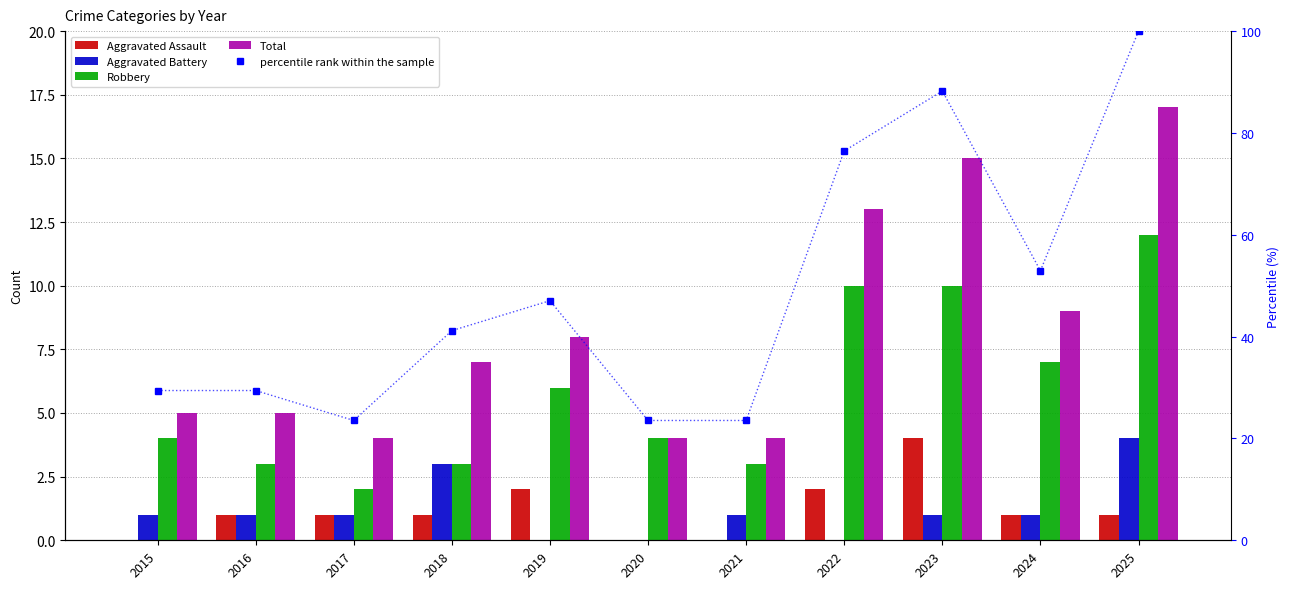

Reading right to left, extract all data points from this chart.

Aggravated Assault: 1.0	1.0	4.0	2.0	0.0	0.0	2.0	1.0	1.0	1.0	0.0
Aggravated Battery: 4.0	1.0	1.0	0.0	1.0	0.0	0.0	3.0	1.0	1.0	1.0
Robbery: 12.0	7.0	10.0	10.0	3.0	4.0	6.0	3.0	2.0	3.0	4.0
Total: 17.0	9.0	15.0	13.0	4.0	4.0	8.0	7.0	4.0	5.0	5.0
percentile rank within the sample: 100.0	52.9	88.2	76.5	23.5	23.5	47.1	41.2	23.5	29.4	29.4